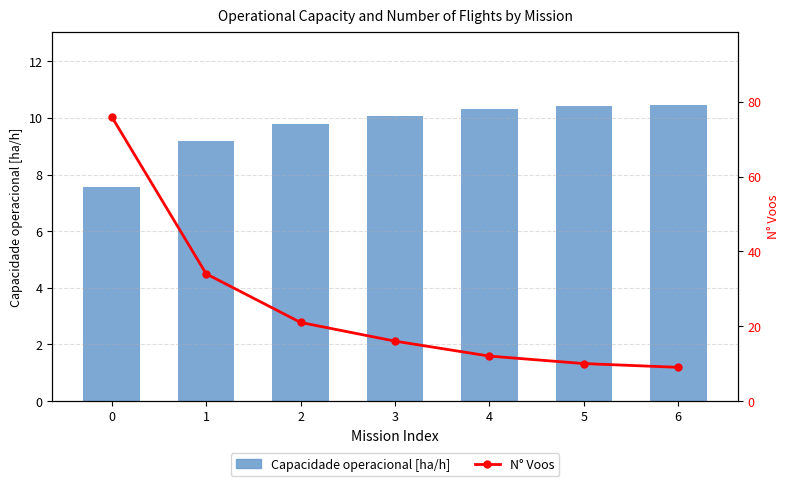

The Capacidade operacional [ha/h] series shows 10.4 at 6. True or false?

True